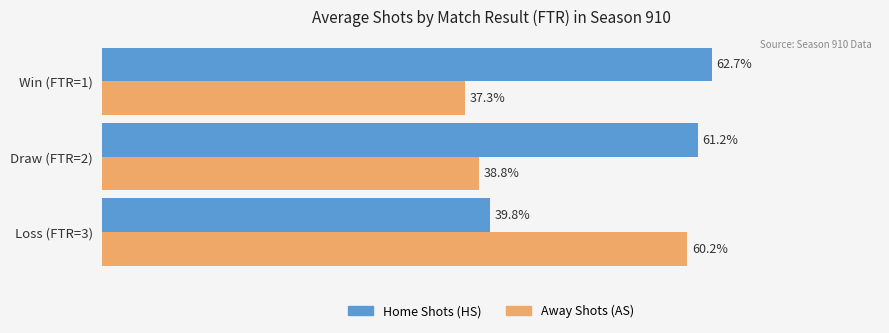

Rank the categories by Home Shots (HS) value from highest to lowest.

Win (FTR=1), Draw (FTR=2), Loss (FTR=3)